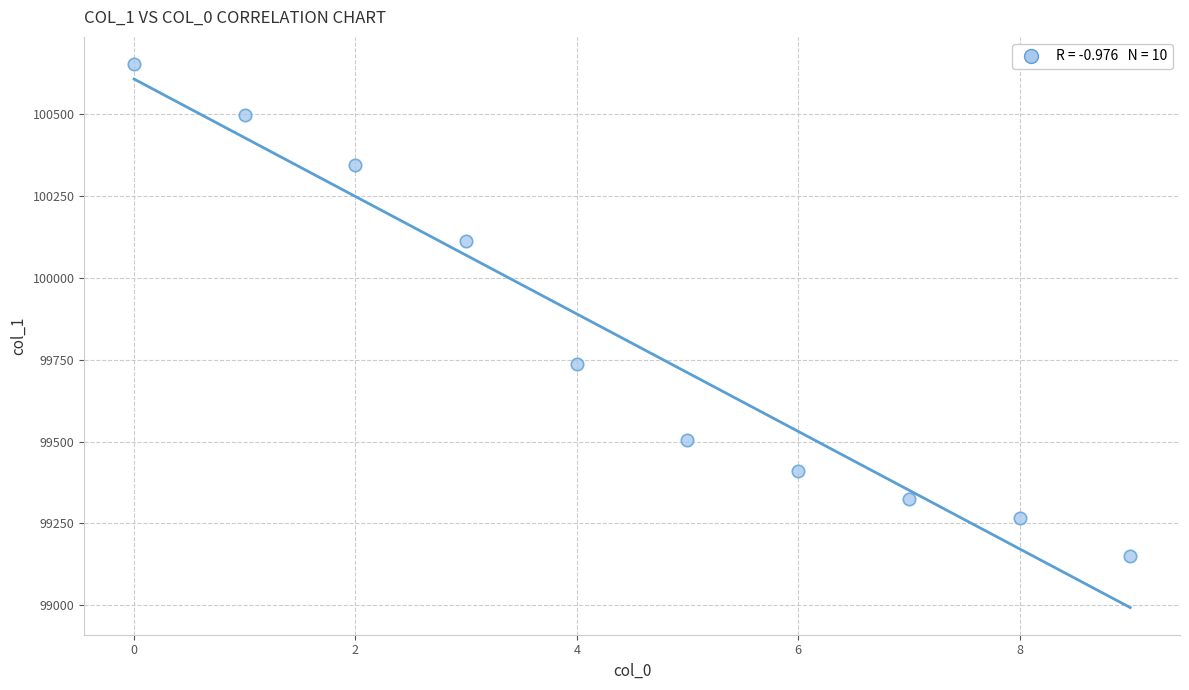

What is the average Y value?

99800.3